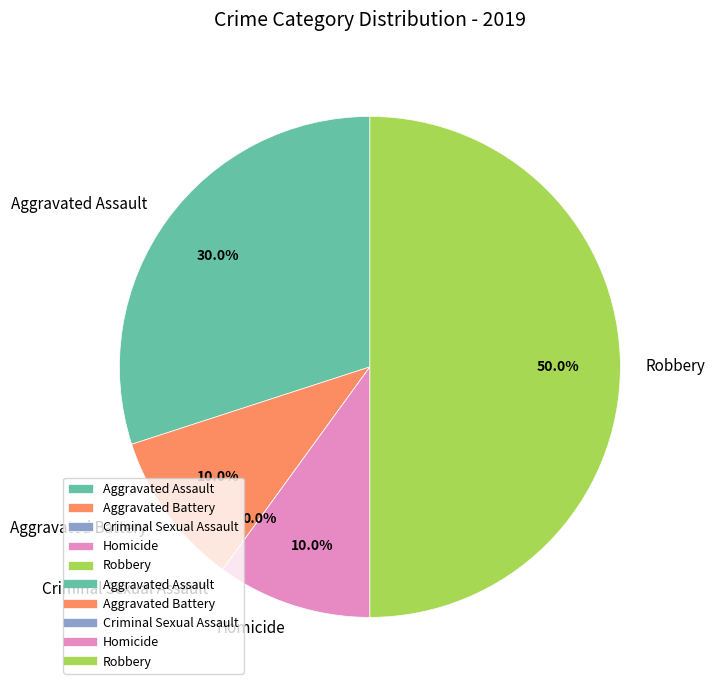

How much of the chart is everything except Homicide?

90.0%